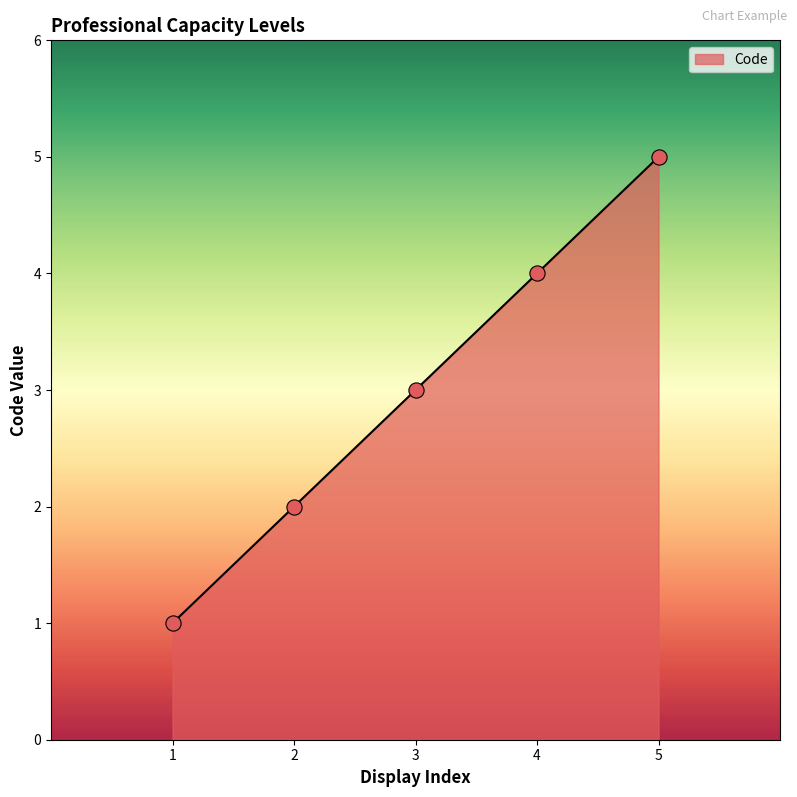

What is the change in value from 2 to 4?

+2